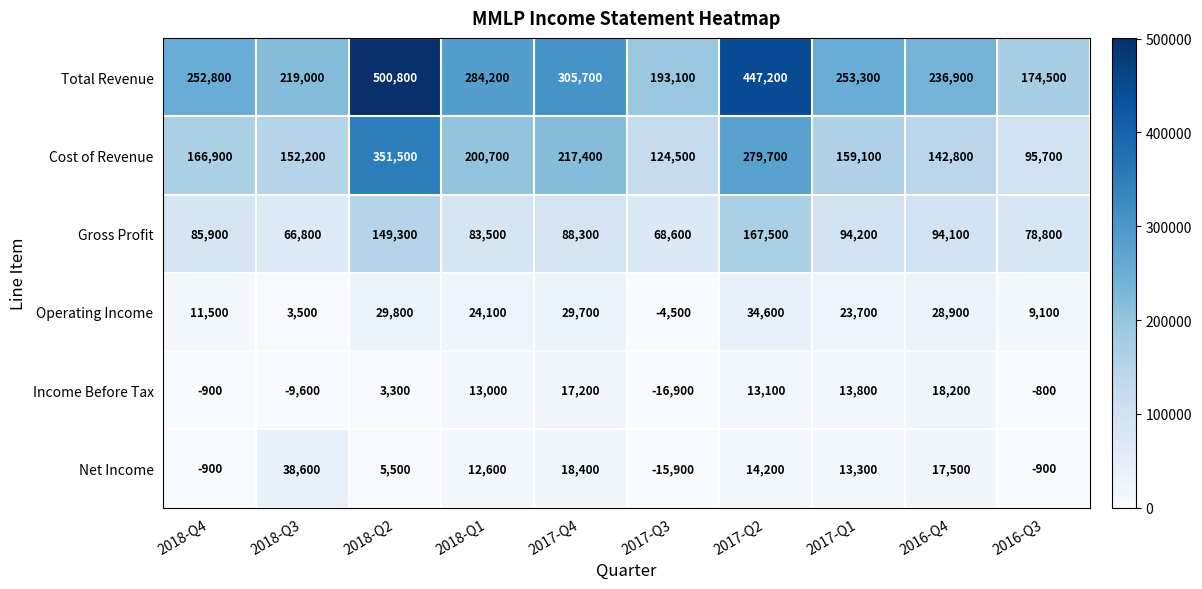

What is the total value across all series at 2017-Q2?

956300